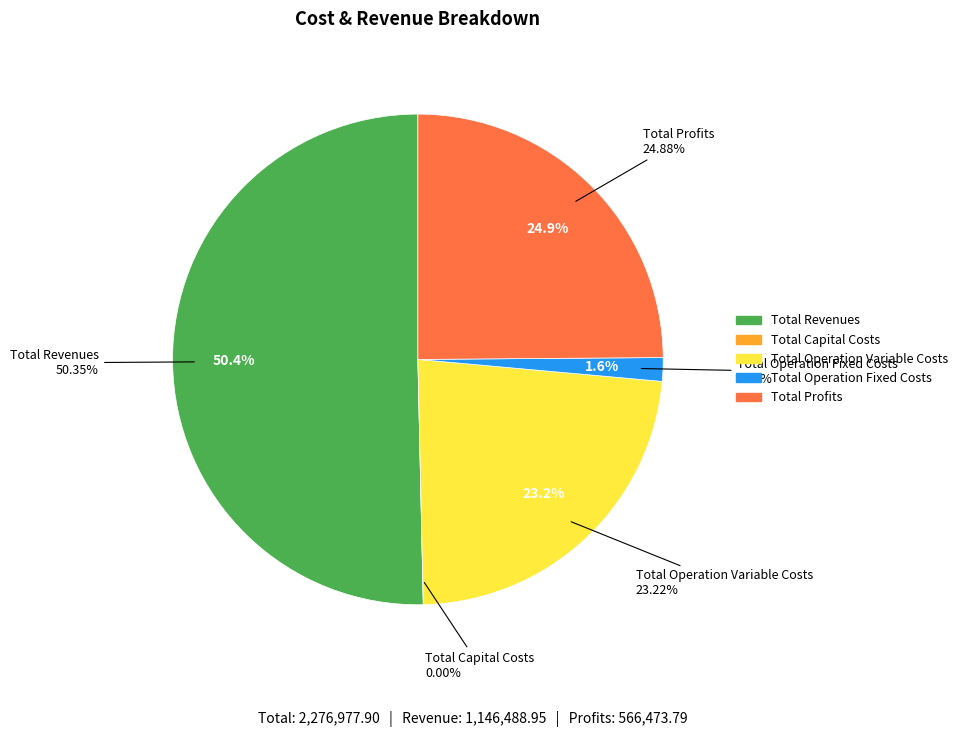

Which slice is the largest?

Total Revenues